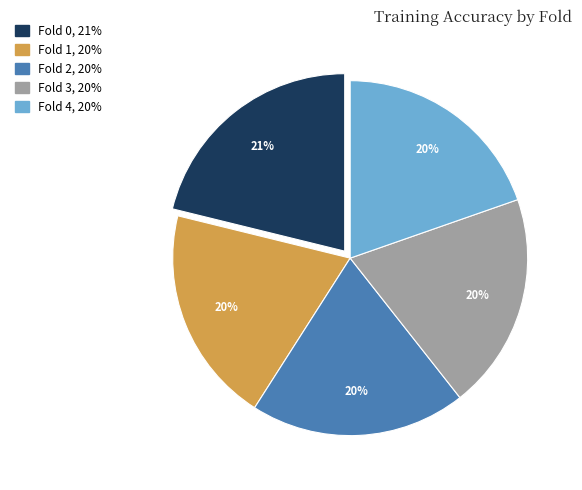

Count the number of slices in the pie.

5